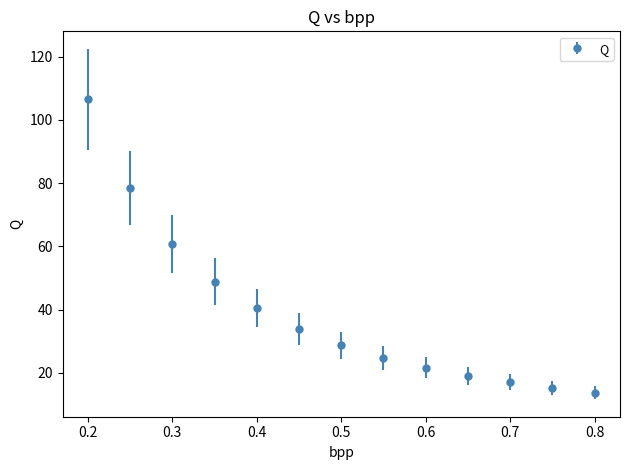

What is the value of the 2nd point from the left?

78.4